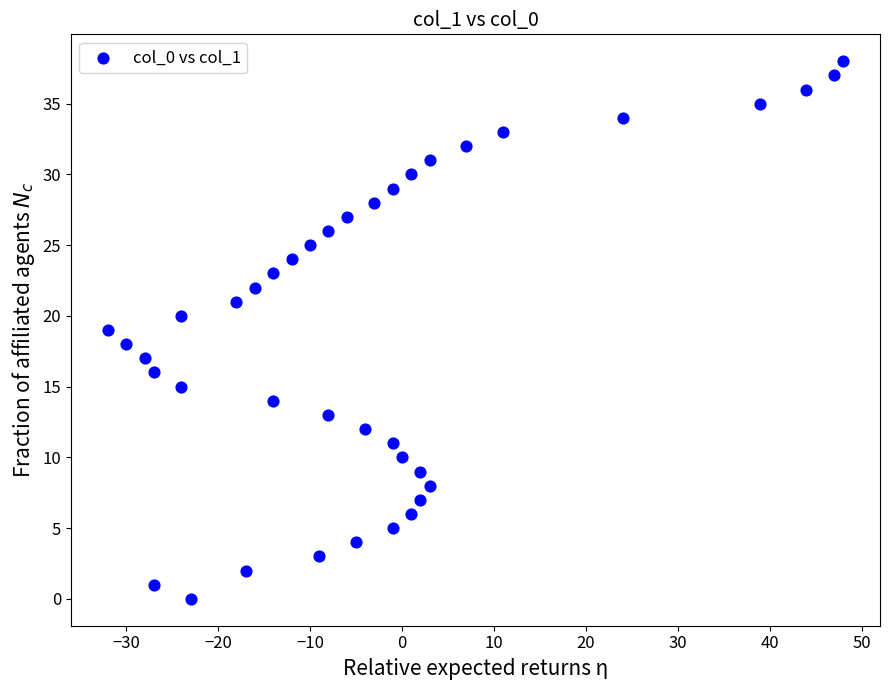

What is the range of Y values (max minus min)?

38